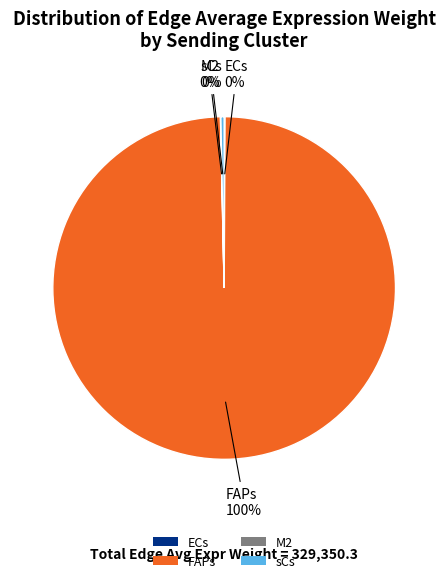

To the nearest percent, what is the average slice percentage?

25%